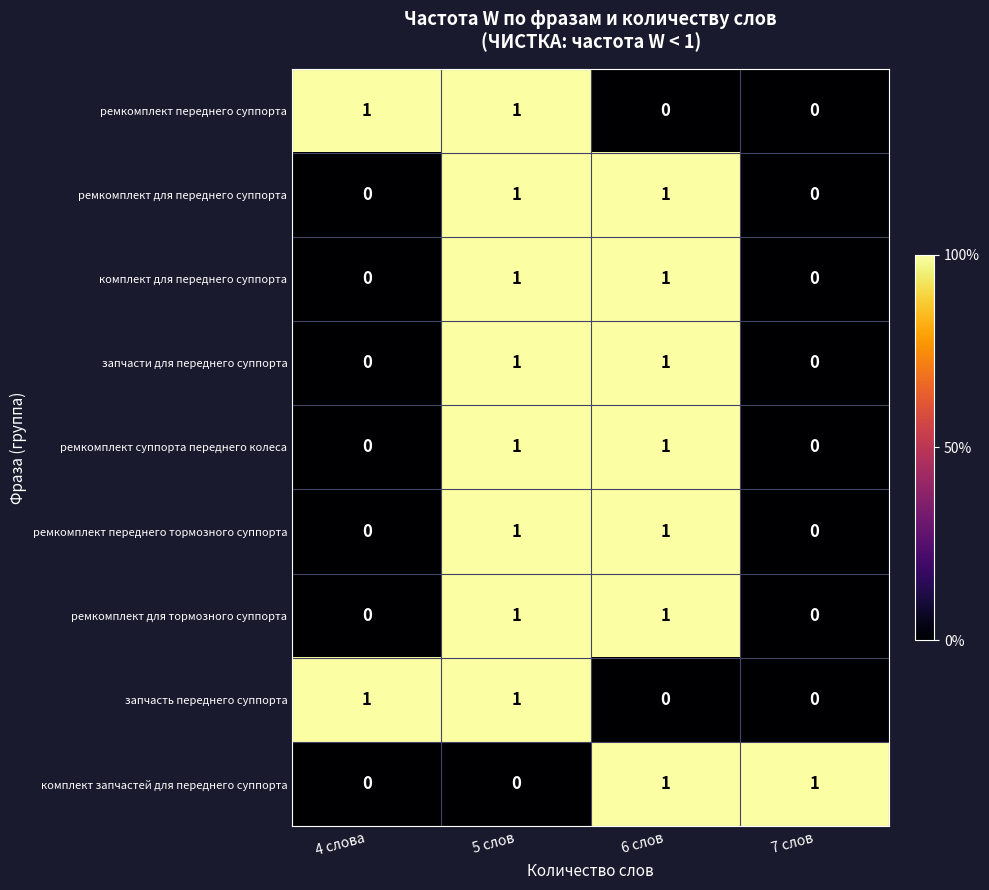

At which category is the sum across all series the highest?

5 слов